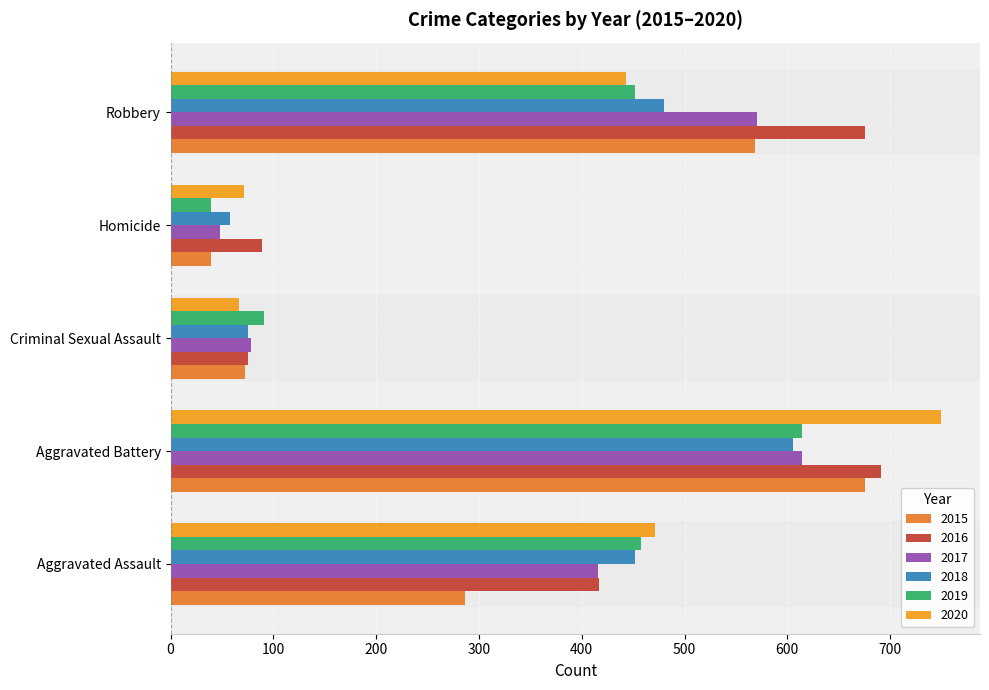

At which label is 2019 closest to 326?

Robbery